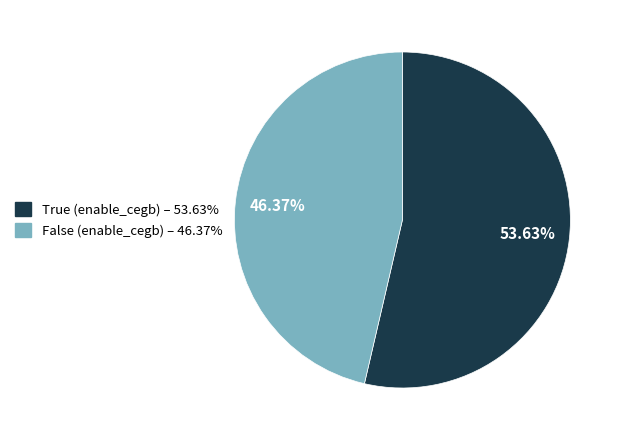

To the nearest percent, what percentage of the pie is True (enable_cegb)?

54%